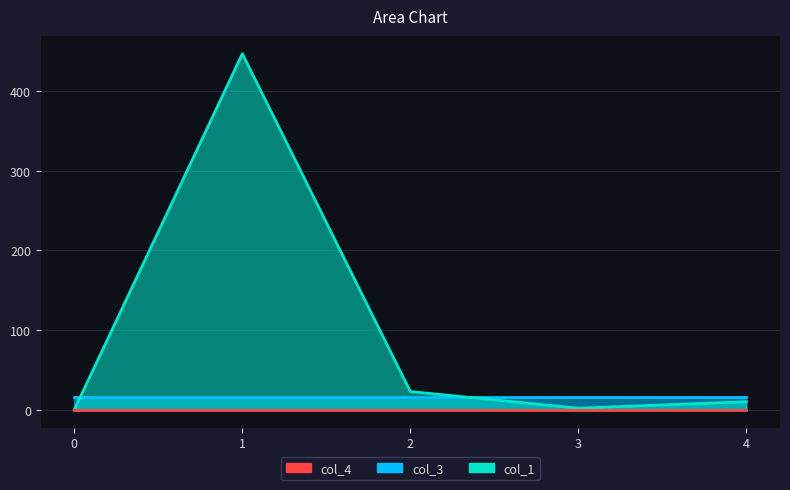

How many lines are shown in the chart?

3